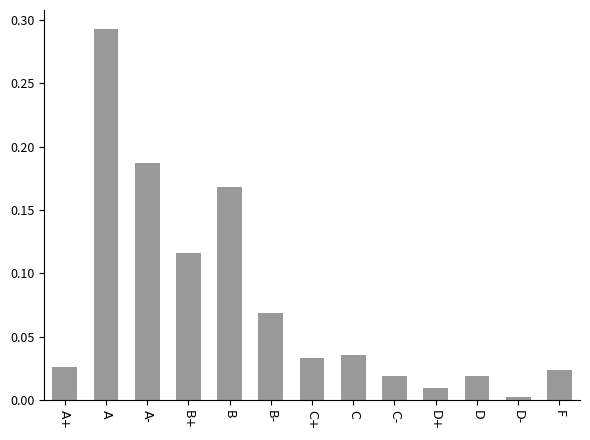

The chart shows a value of 0.0 at D. True or false?

True